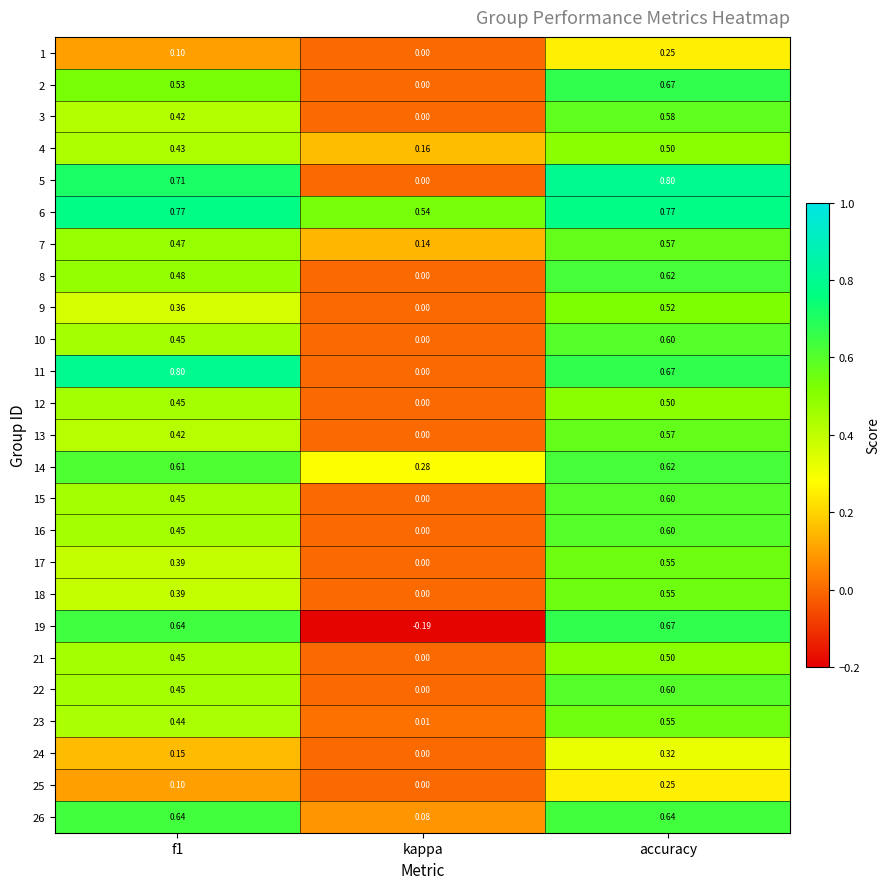

What is the total value across all series at f1?

11.6